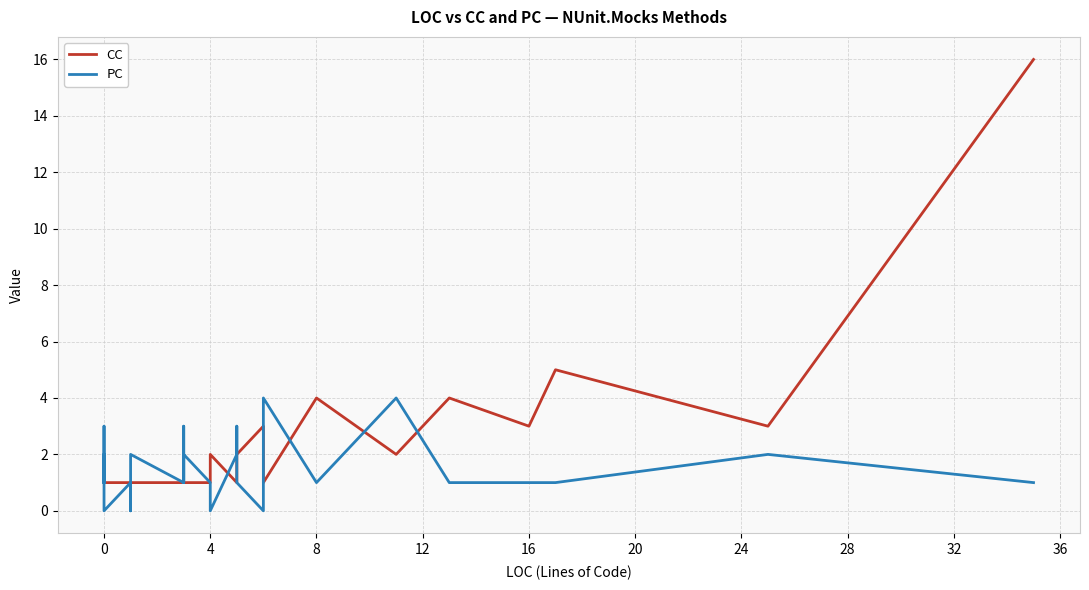

True or false: CC and PC intersect in this chart.

True